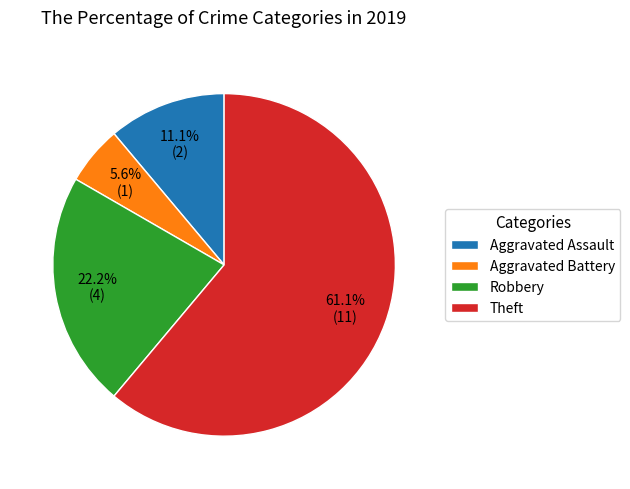

What percentage is the Aggravated Battery slice, to the nearest percent?

6%